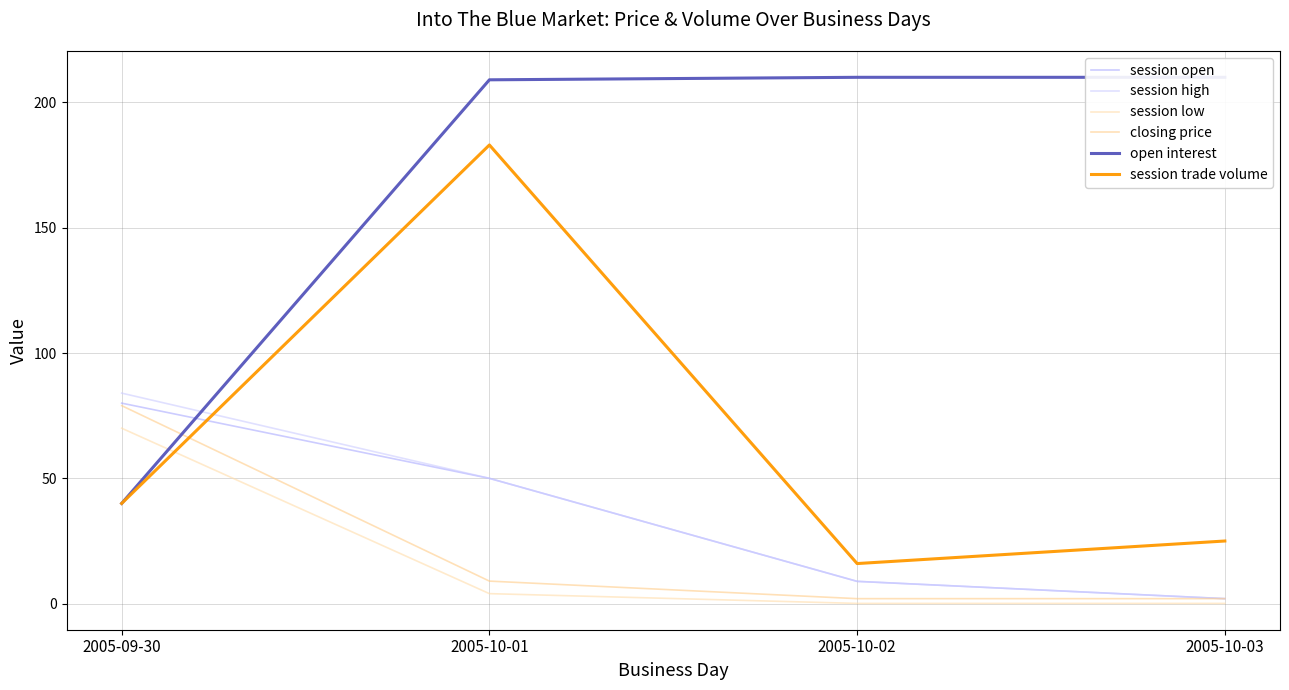

What is the value of the session high point at the 1st from the left?

84.0